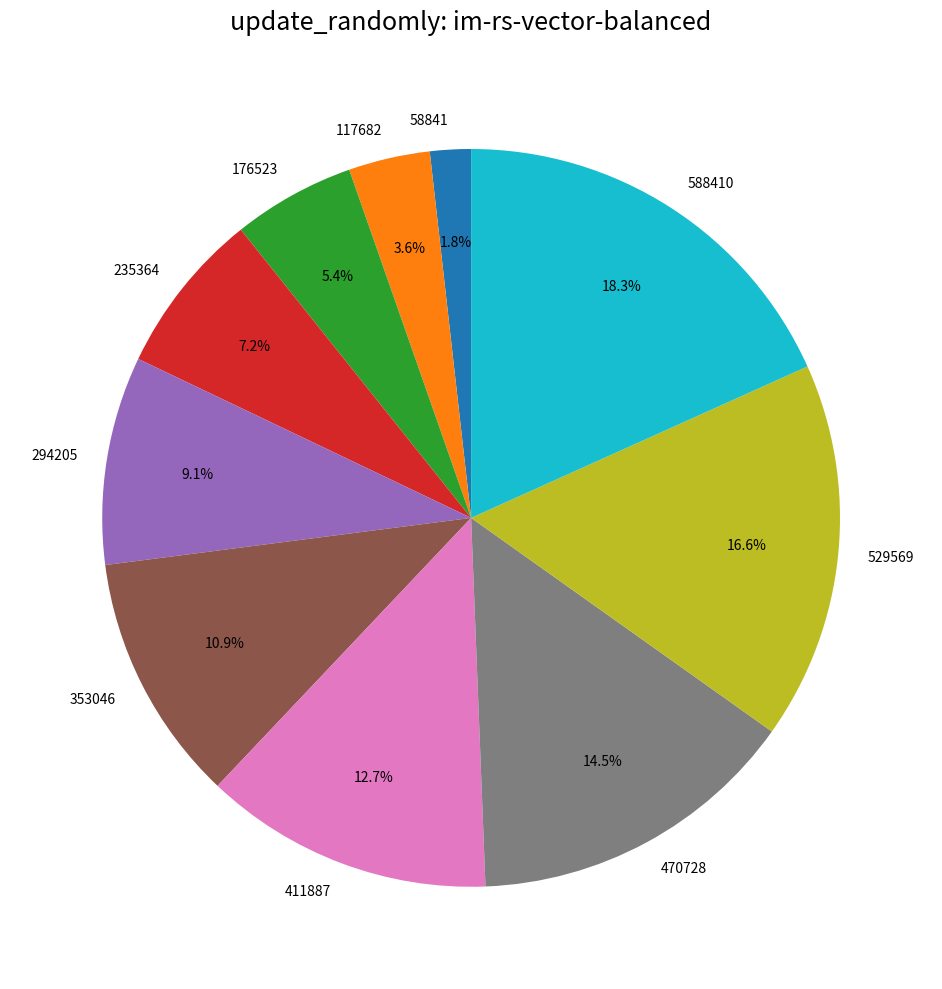

Which category has the biggest portion of the pie?

588410